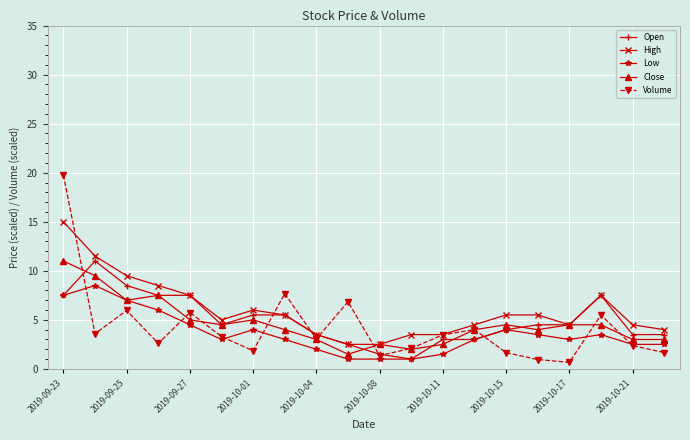

What is the value of the Volume point at the 19th from the left?

2.4